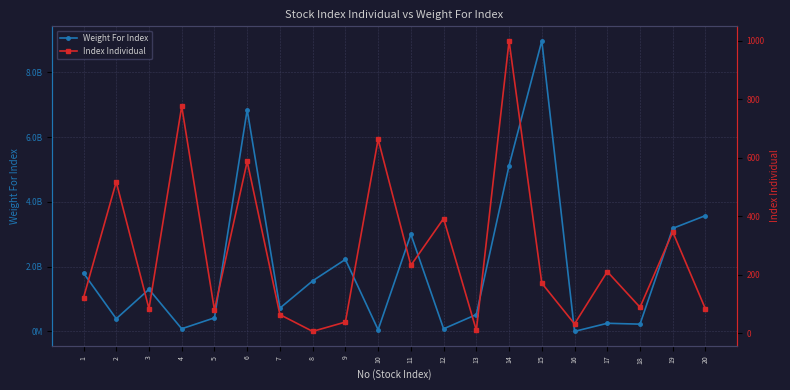

At which label is Index Individual closest to 503?

2